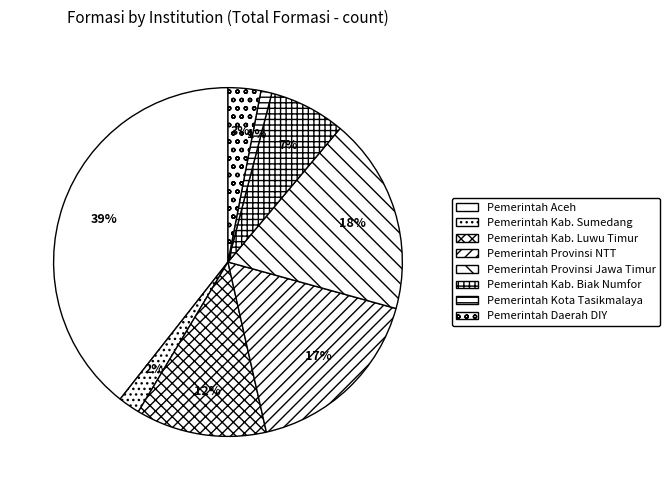

Between Pemerintah Provinsi Jawa Timur and Pemerintah Provinsi NTT, which is larger?

Pemerintah Provinsi Jawa Timur